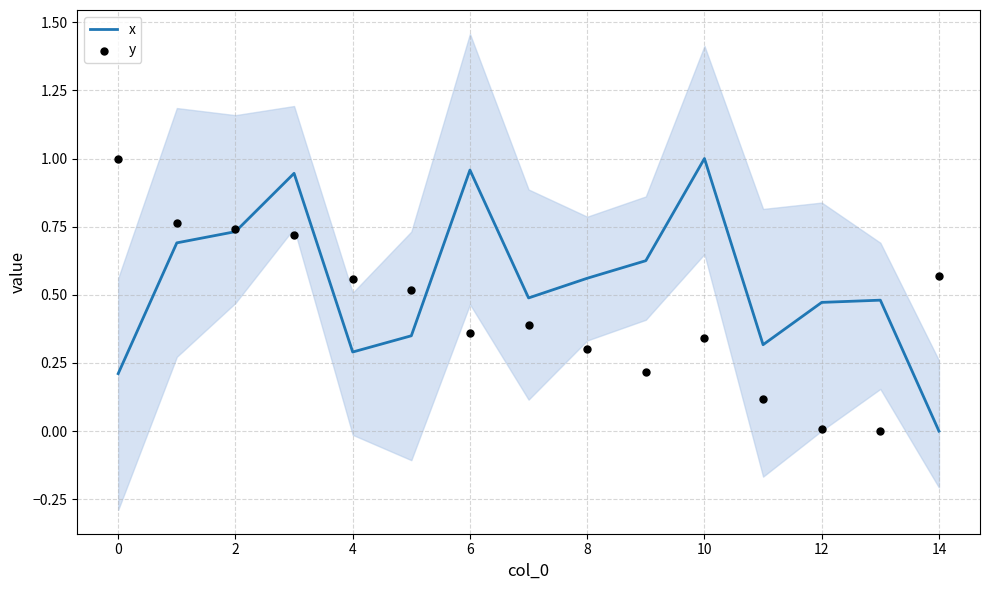

What are all the series names shown in the legend?

x, y